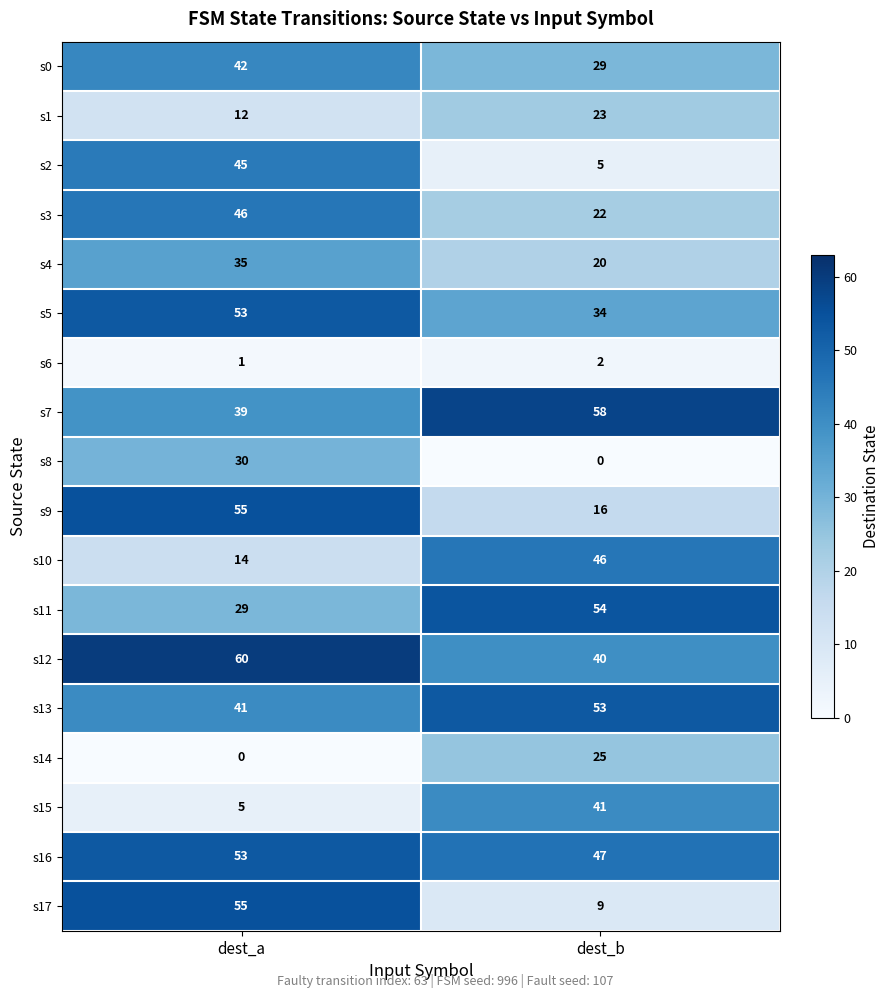

Which category has the lowest value in the s5 series?

dest_b